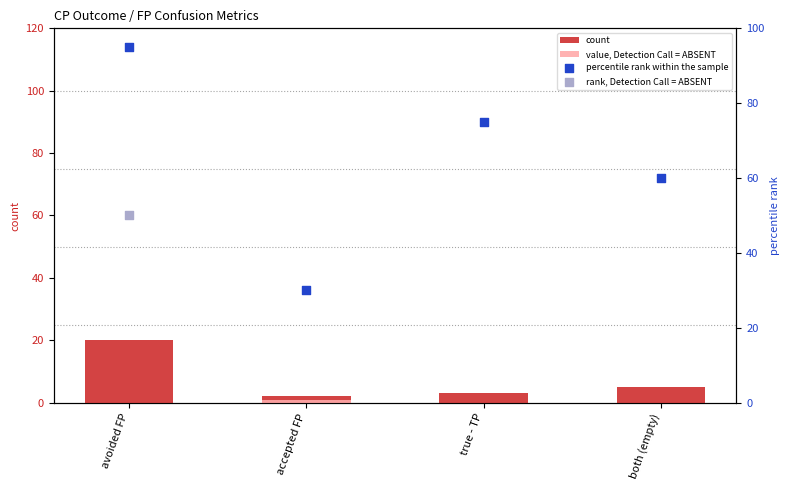

At which category is the sum across all series the highest?

avoided FP